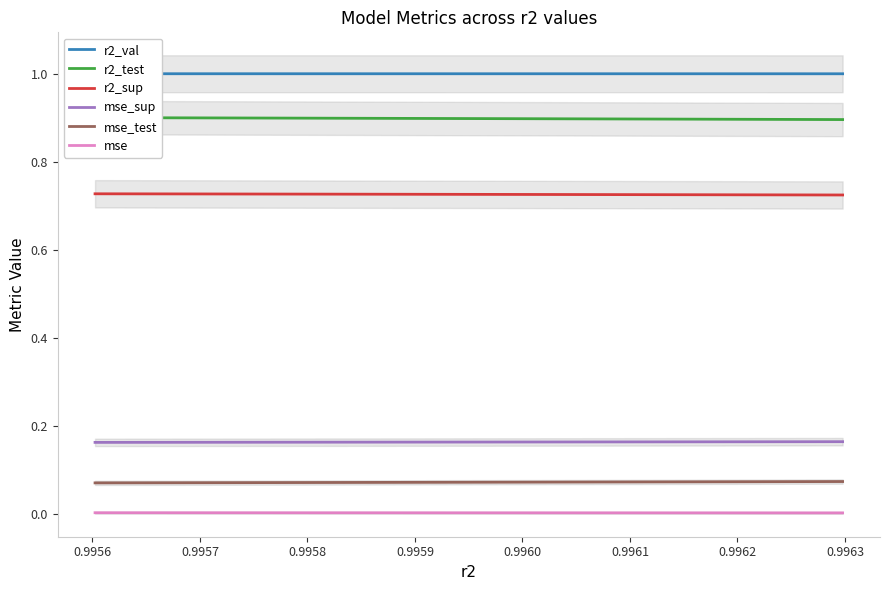

True or false: mse_sup and mse_test cross at least once.

False